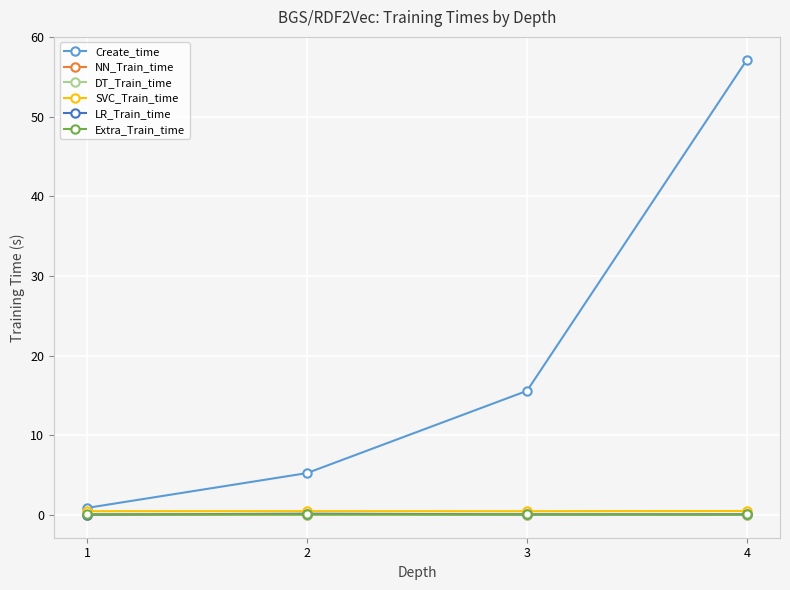

The NN_Train_time series shows 0.0 at 4. True or false?

True